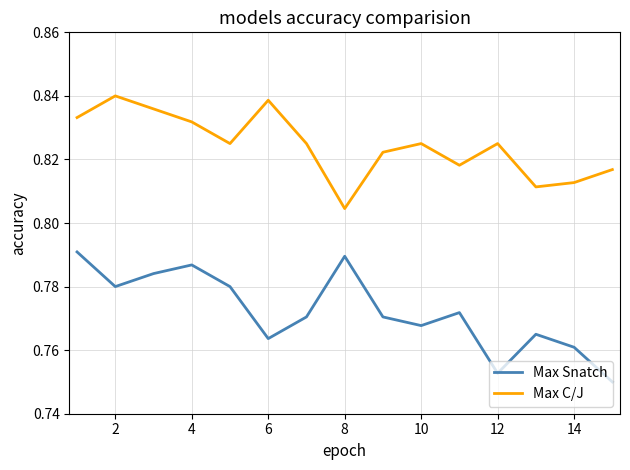

Count the Max Snatch values in the range 0 to 1.

15